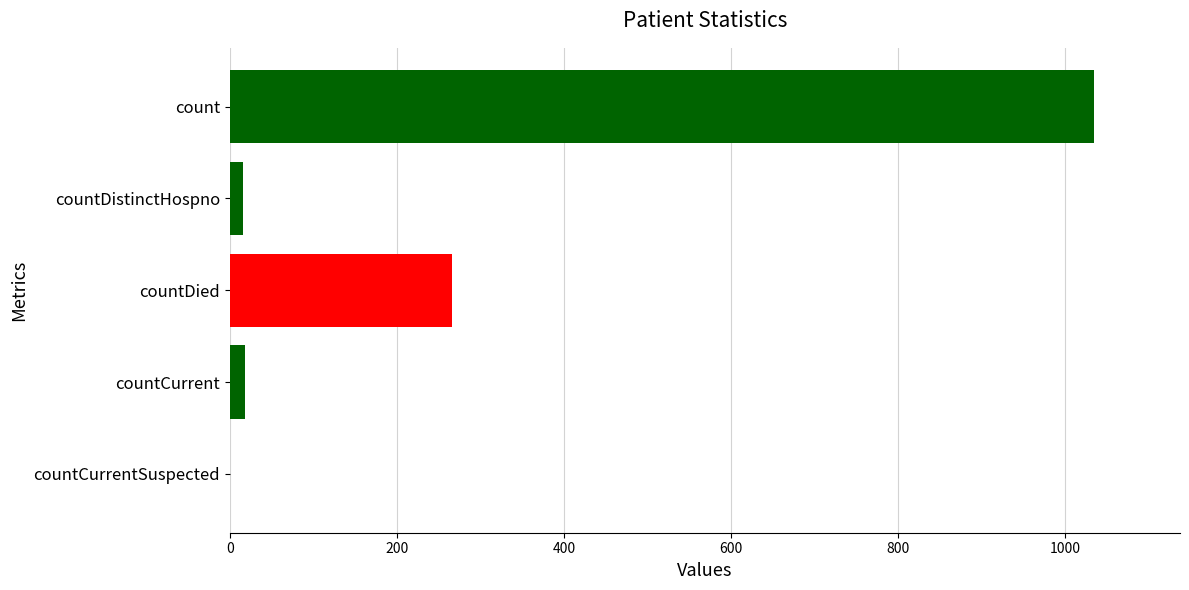

The chart shows a value of 18 at countCurrent. True or false?

True